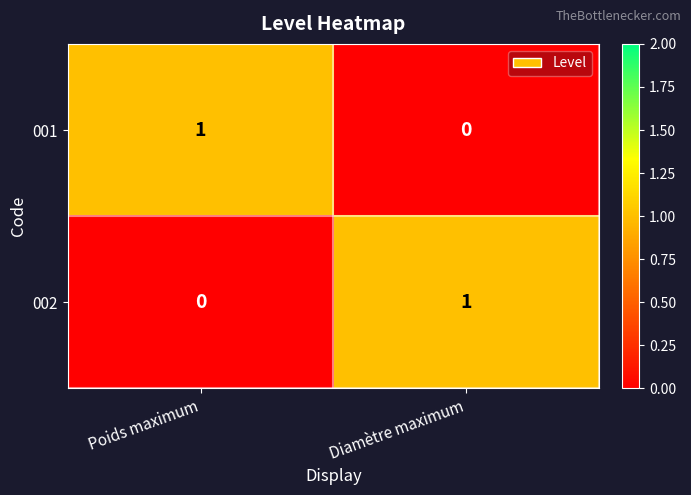

The value of 001 at Diamètre maximum is -1. True or false?

False